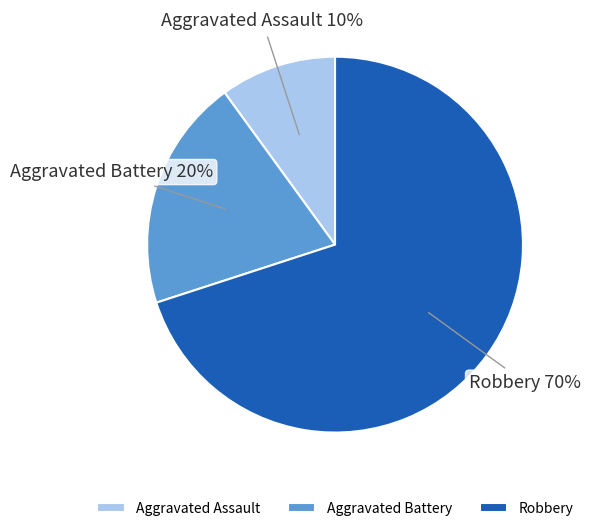

Is Aggravated Battery the majority of the pie?

No